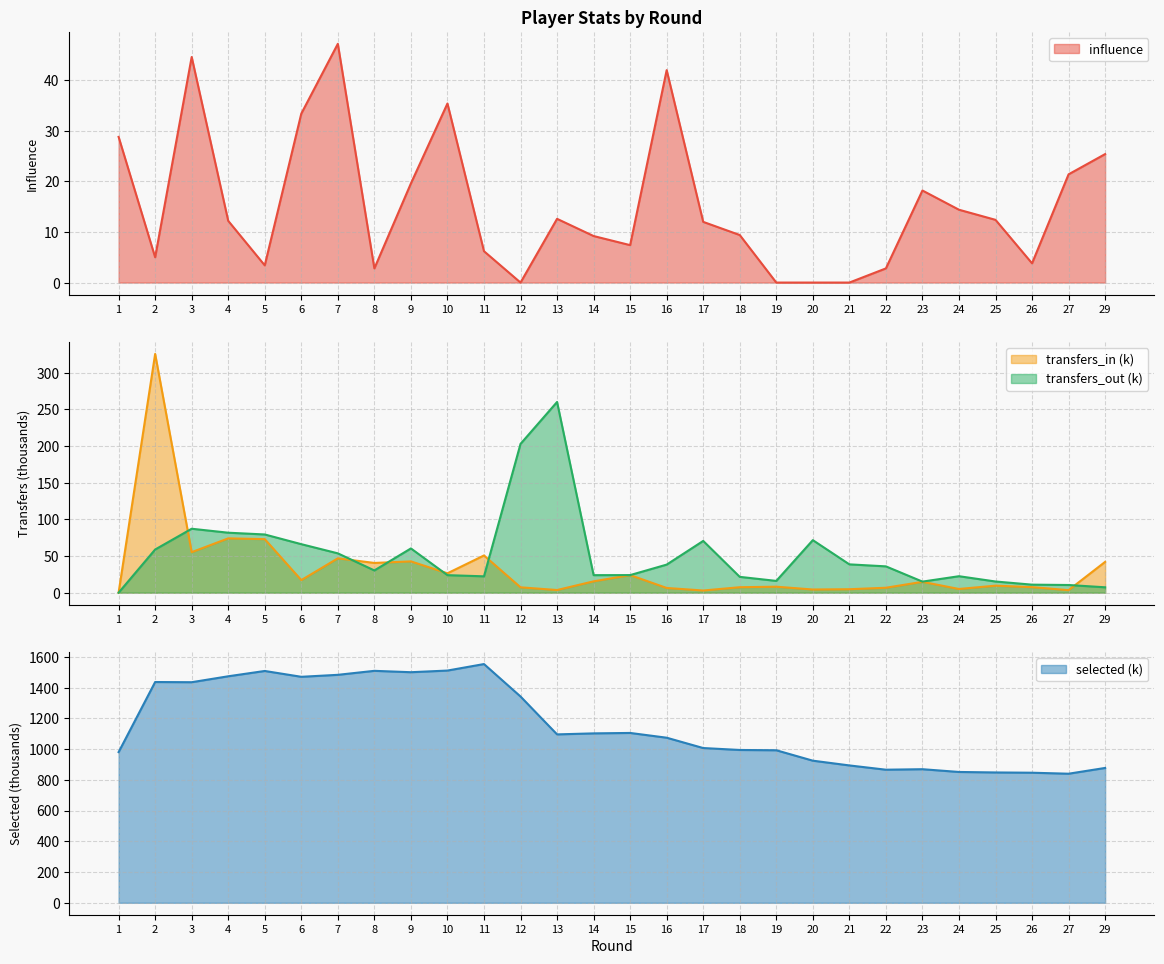

The transfers_out series shows 274.5 at 12. True or false?

False